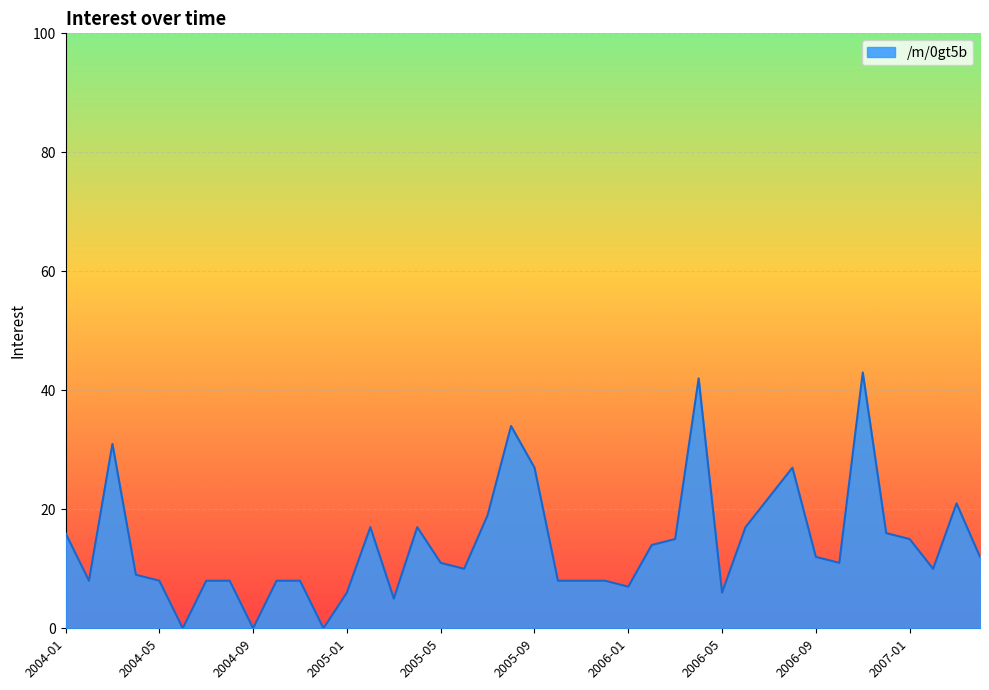

Reading left to right, what are all the values shown in this chart?

16	8	31	9	8	0	8	8	0	8	8	0	6	17	5	17	11	10	19	34	27	8	8	8	7	14	15	42	6	17	22	27	12	11	43	16	15	10	21	12